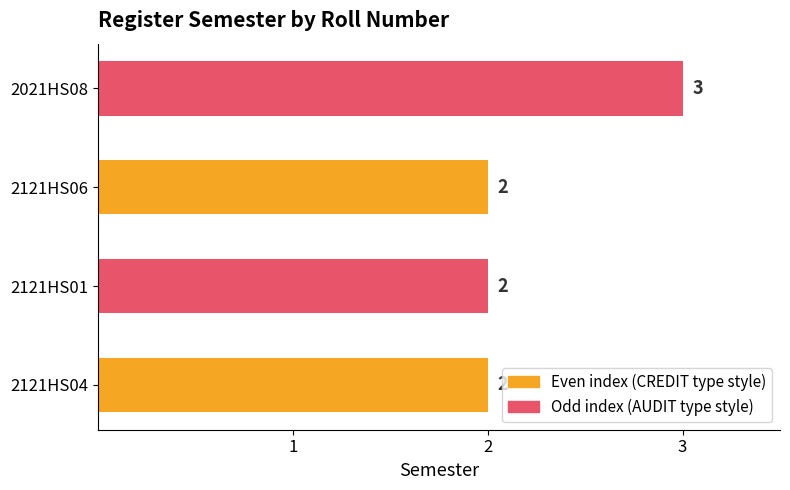

How many bars are there in total?

4